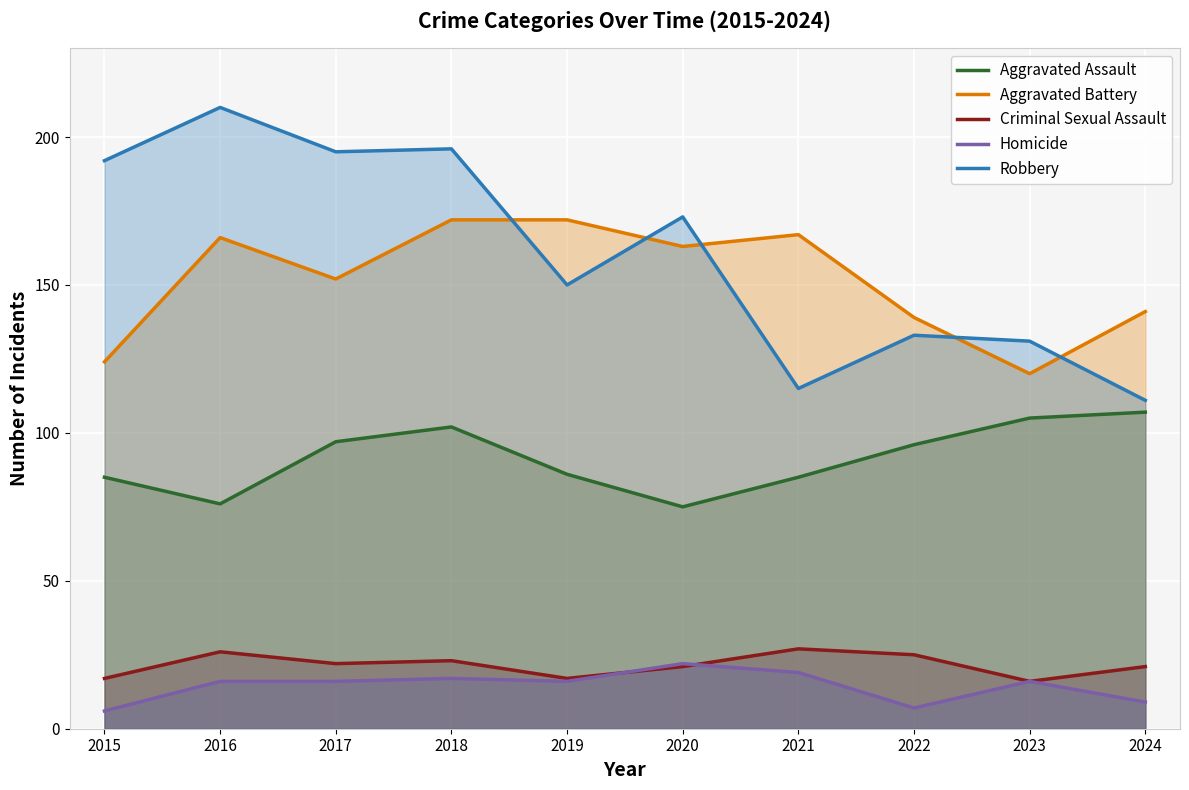

The value of Homicide at 2015 is 6. True or false?

True